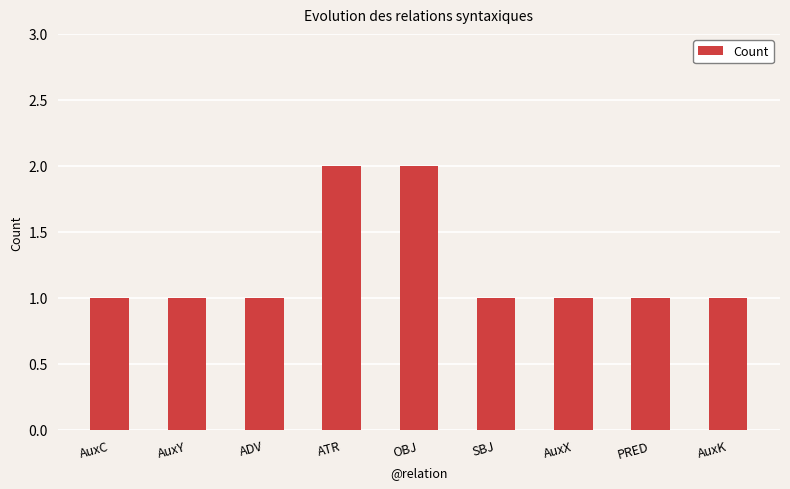

The chart shows a value of 1 at ADV. True or false?

True